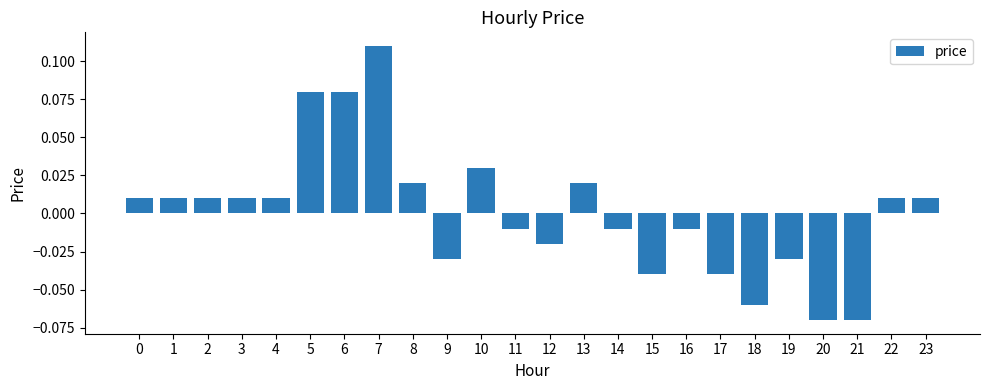

Is it true that the value at 21 is -0.0?

False